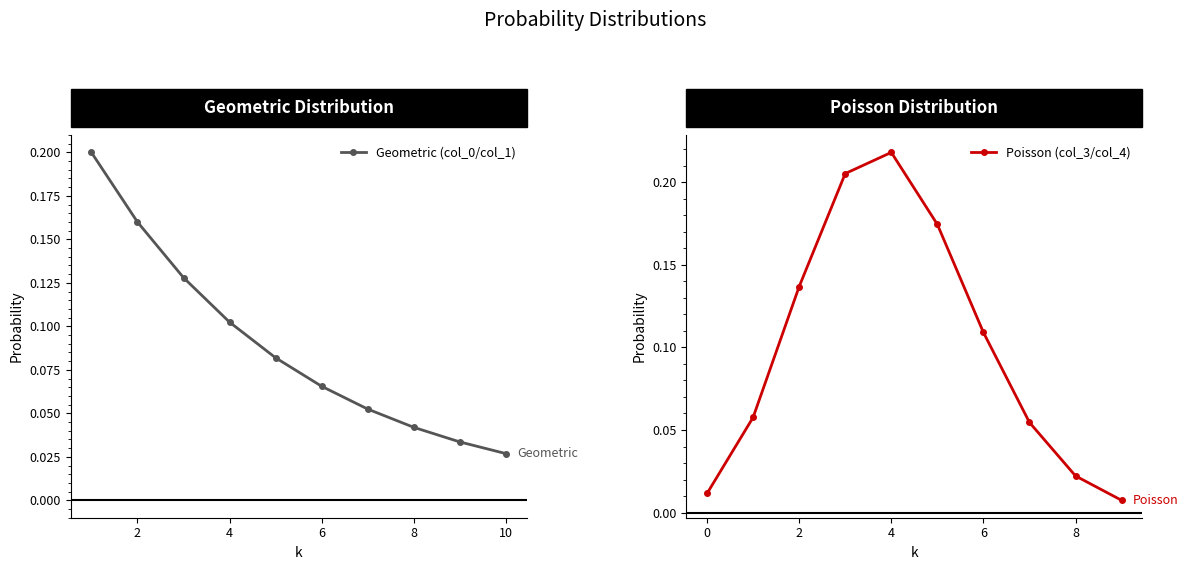

The Poisson (col_3/col_4) series shows 0.4 at 6. True or false?

False